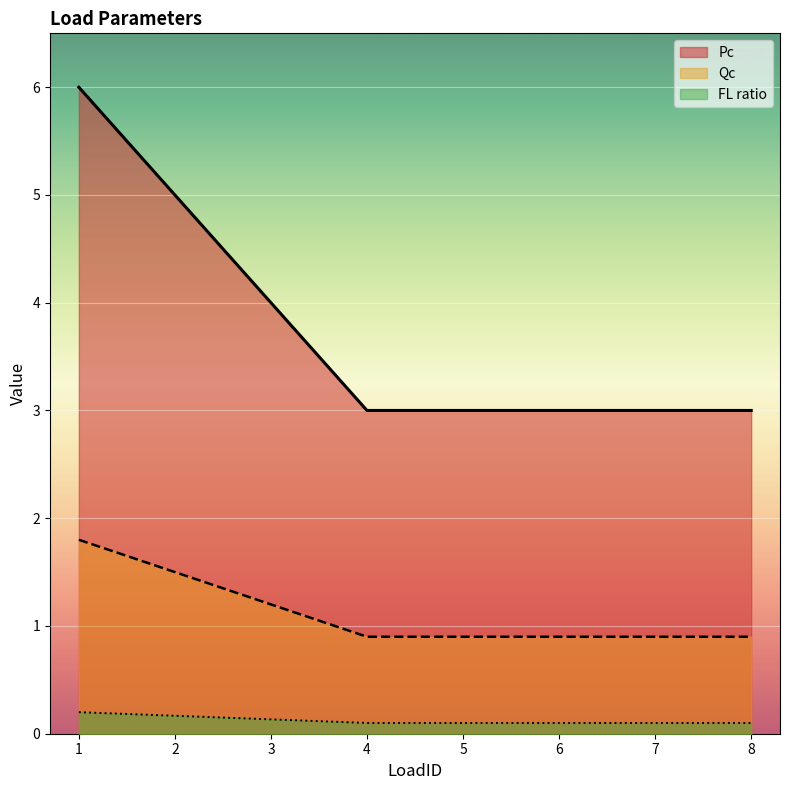

List the series in order of their overall mean, lowest first.

FL ratio, Qc, Pc